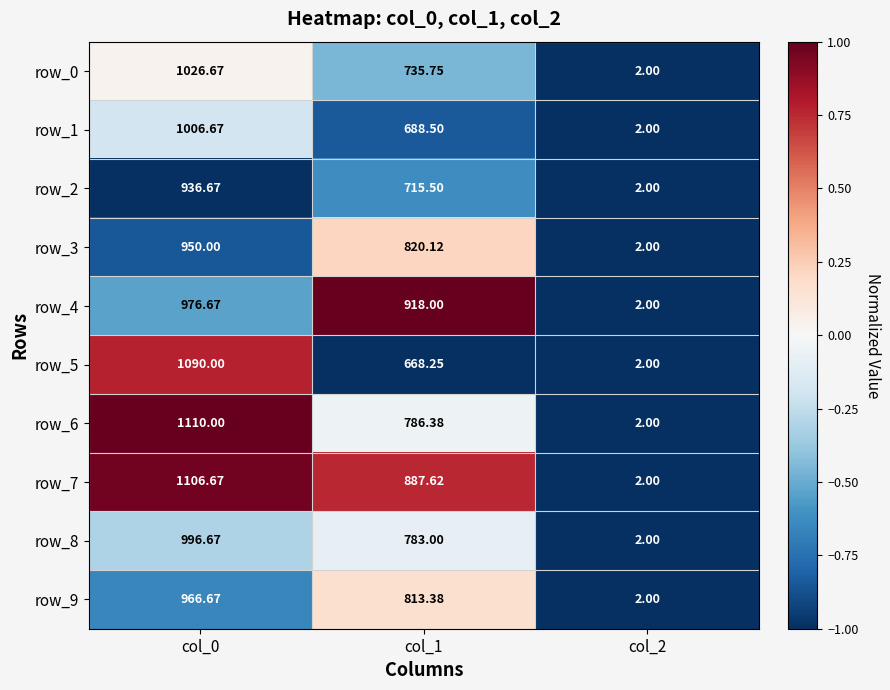

What is the sum of all row_6 values?

1898.4